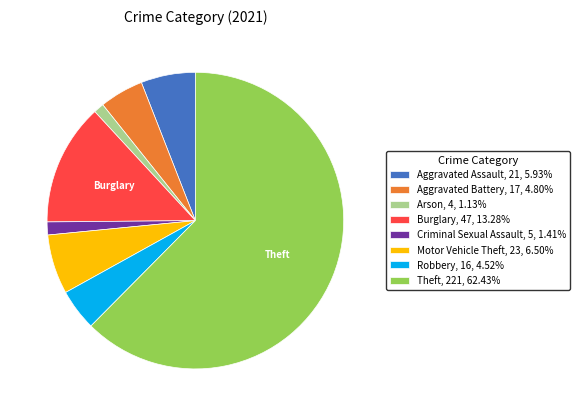

How many segments does this pie chart have?

8